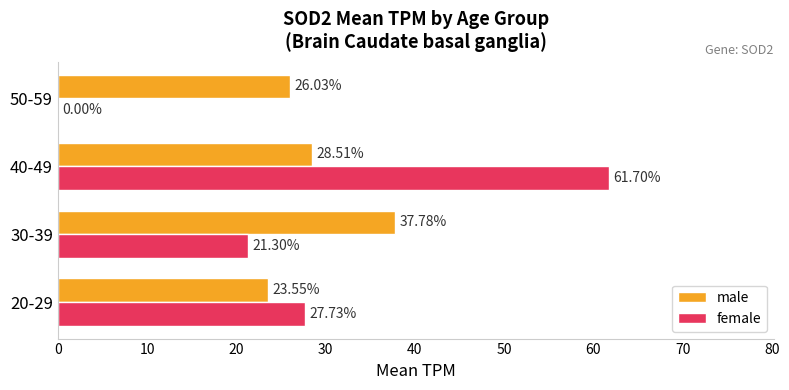

What is the sum of the male values at 50-59 and 40-49?

54.5